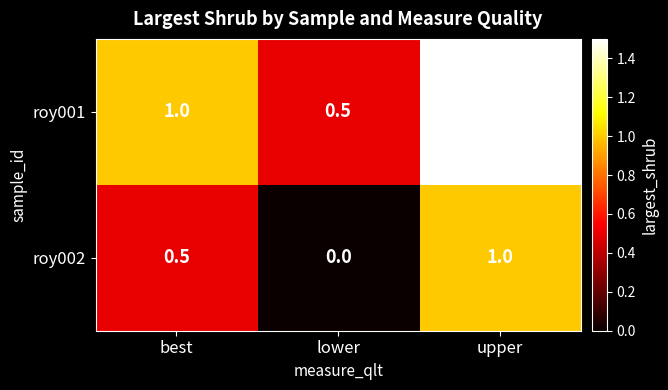

What is the spread (max minus min) of values at best?

0.5